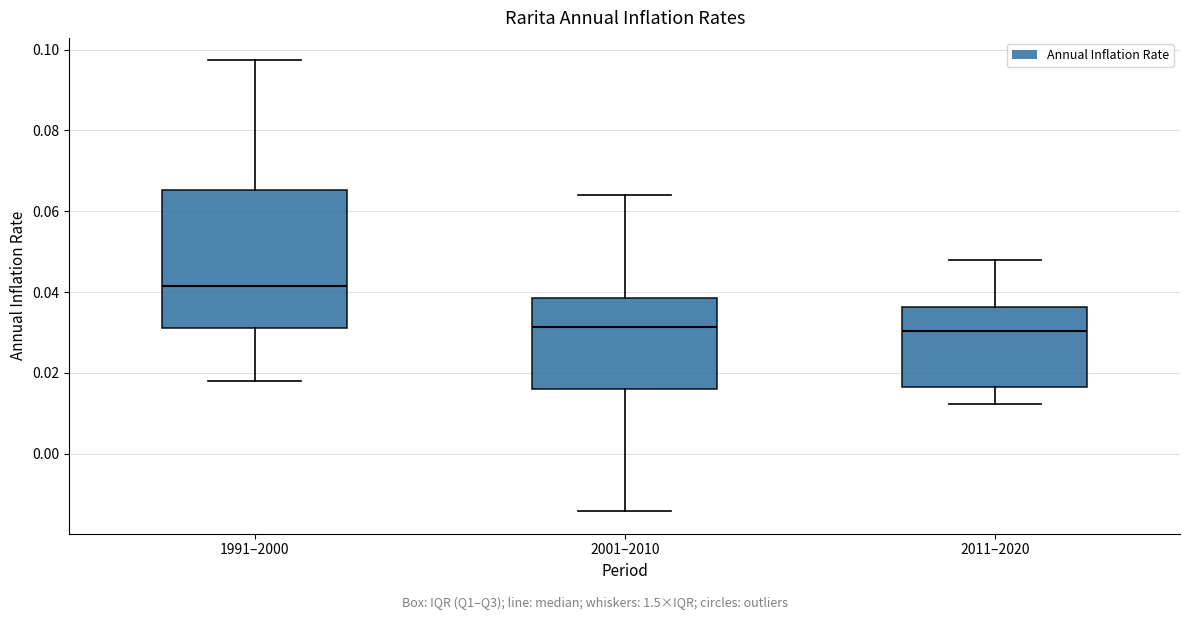

Reading left to right, transcribe this box plot: for each box, give where its median line is, the range the box spans, and where its two whiskers end, as read against the y-axis. The values are not printed on the chart, so give them approximately, as read against the axis.

1991–2000: median 0.042, box 0.032 to 0.066, whiskers 0.018 to 0.098
2001–2010: median 0.032, box 0.016 to 0.038, whiskers -0.014 to 0.064
2011–2020: median 0.030, box 0.016 to 0.036, whiskers 0.012 to 0.048